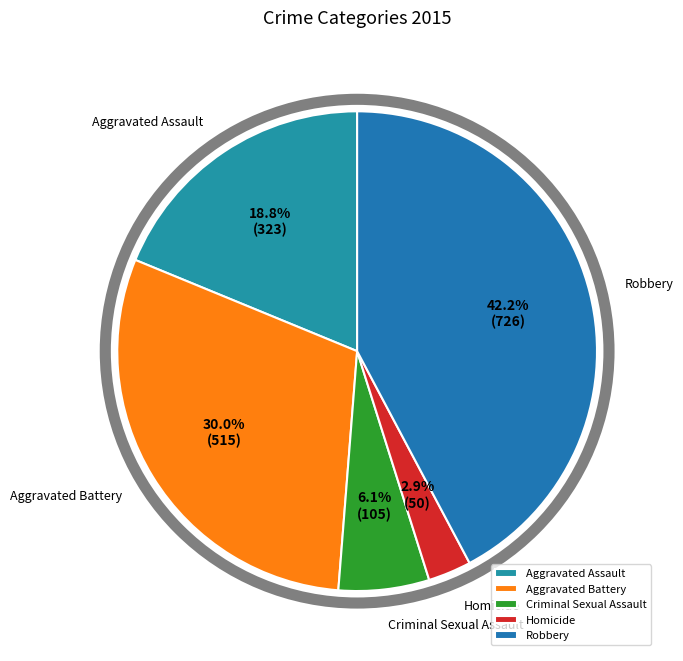

What percentage do Aggravated Battery and Criminal Sexual Assault together represent?

36.1%